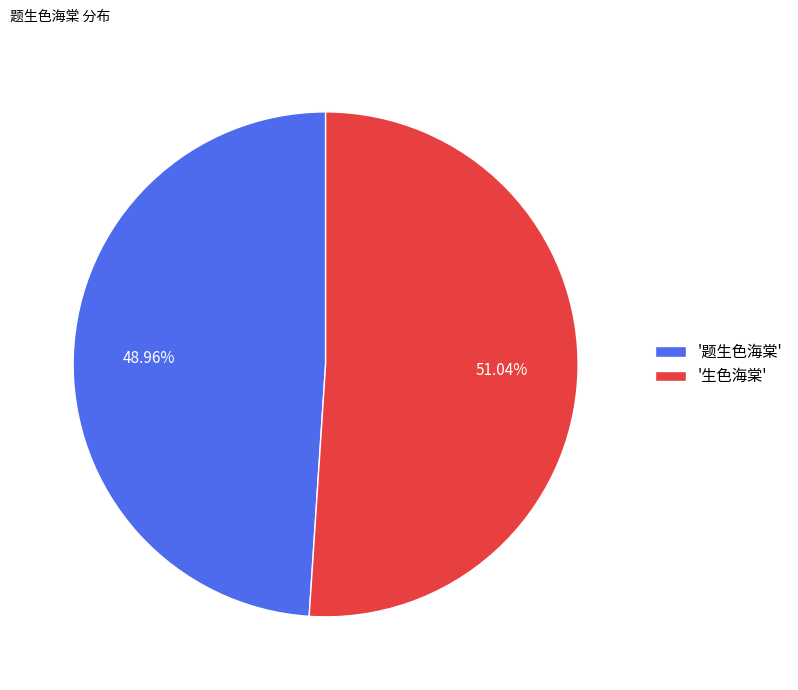

Rank the categories by value from lowest to highest.

'题生色海棠', '生色海棠'